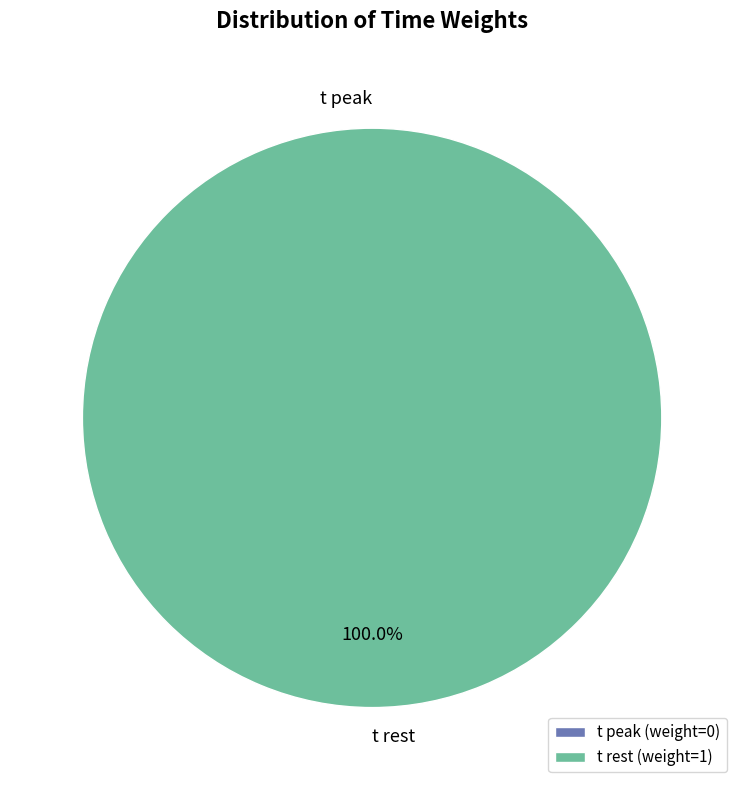

Which slice is the smallest?

t peak